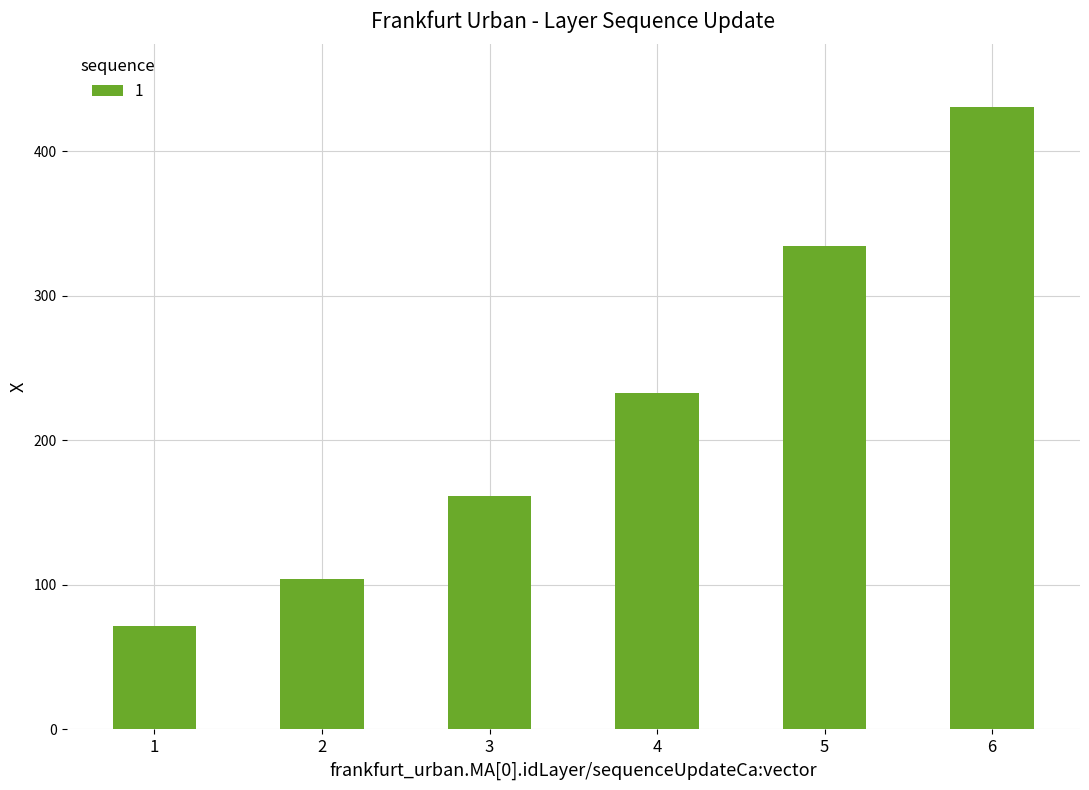

Rank the categories by value from lowest to highest.

1, 2, 3, 4, 5, 6